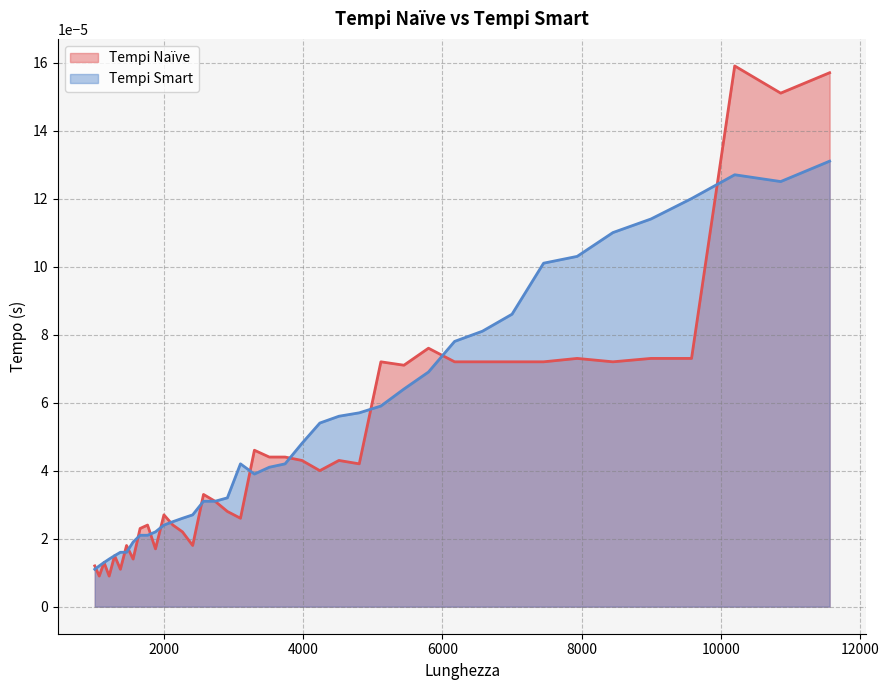

At which category does Tempi Naïve reach its first local valley?

1064.78598